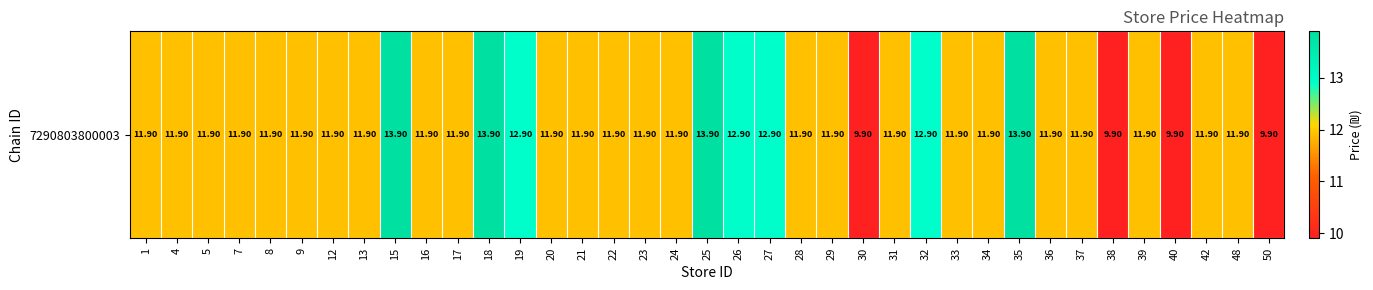

The chart shows a value of 18.5 at 24. True or false?

False